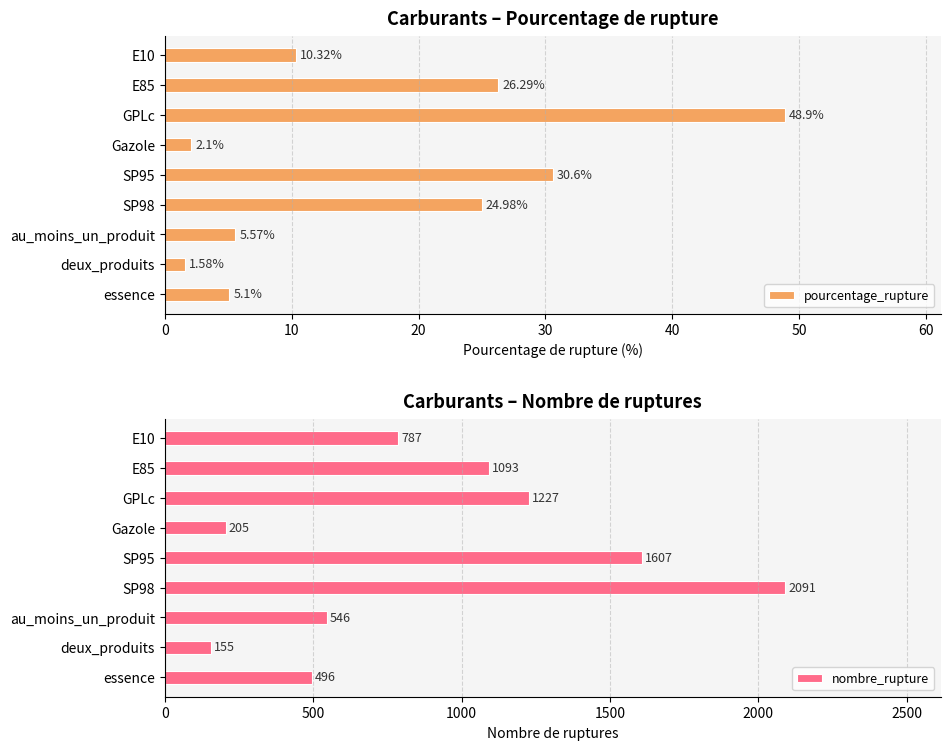

Rank the series by their average value, from highest to lowest.

nombre_rupture, pourcentage_rupture